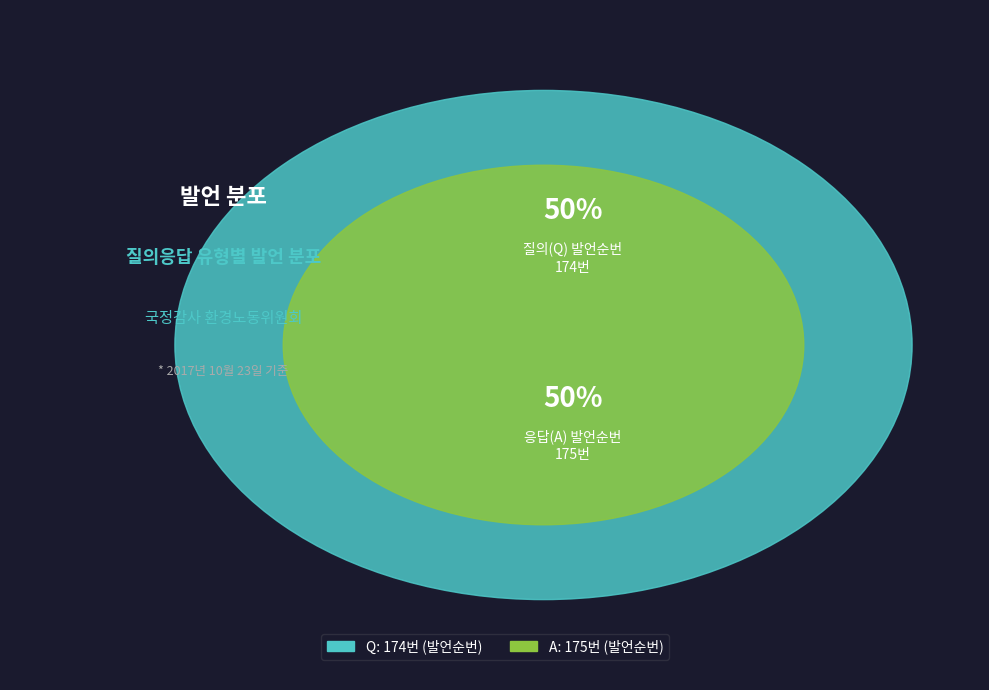

True or false: A accounts for 59% of the total.

False